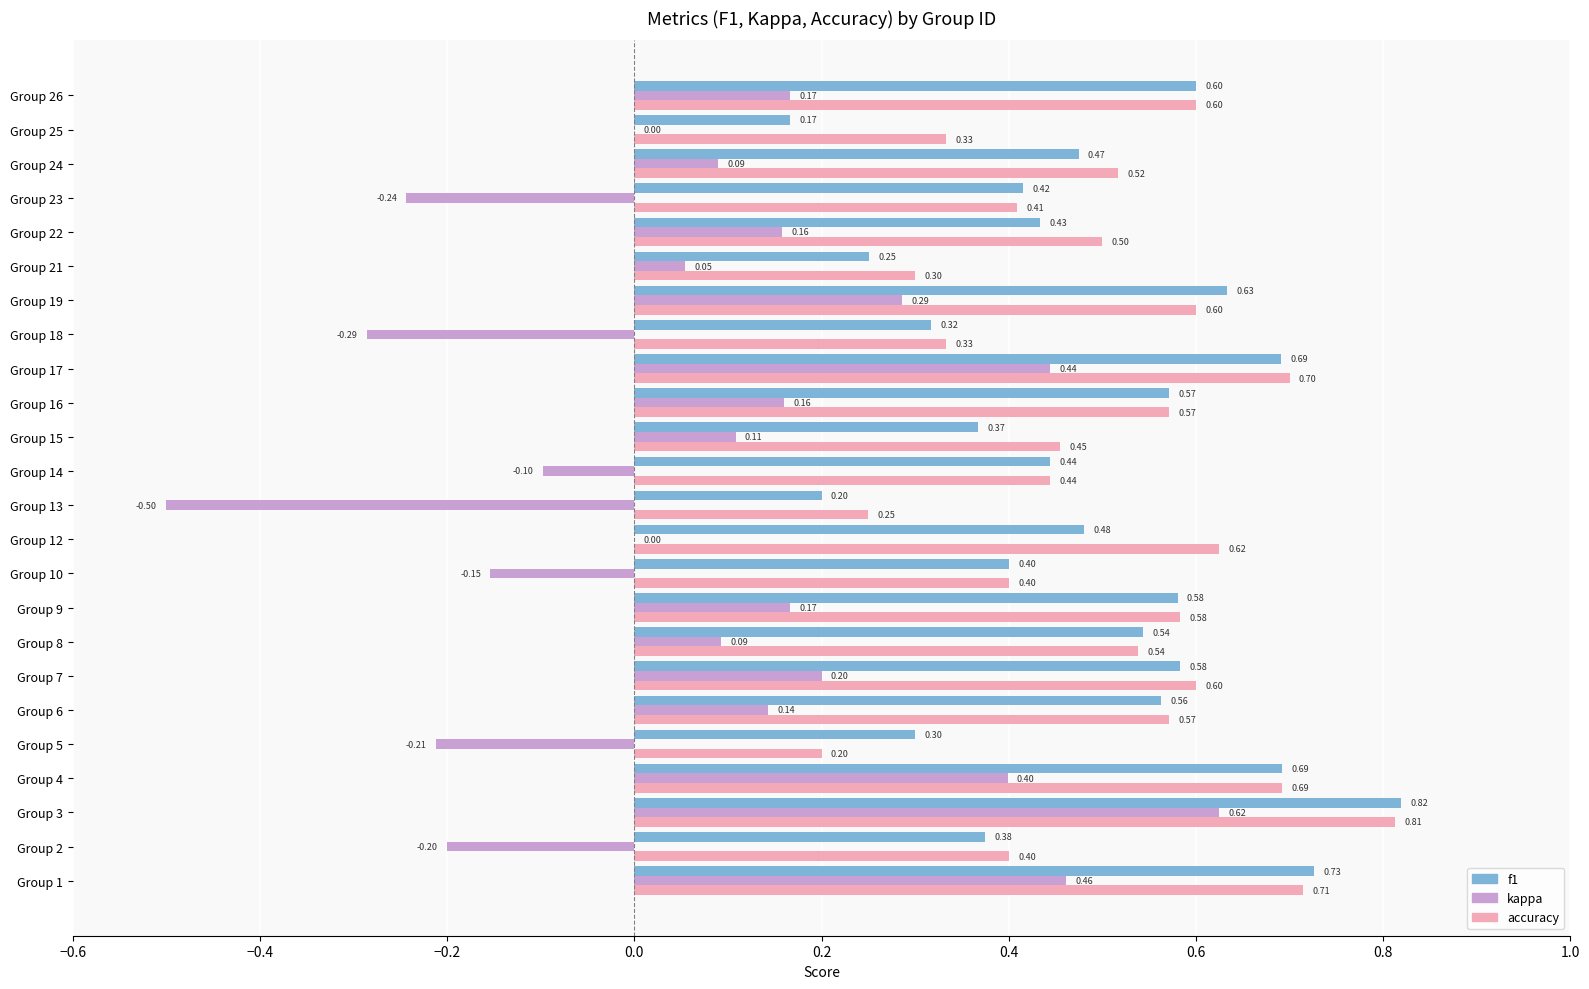

What is the sum of all kappa values?

1.9